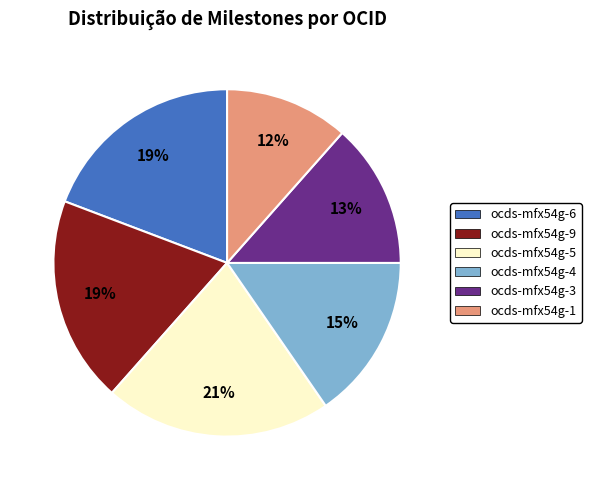

Which slice is the smallest?

ocds-mfx54g-1